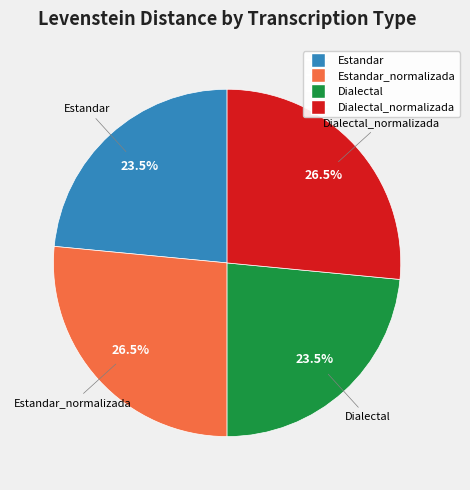

Combined, do Estandar_normalizada and Dialectal_normalizada account for over 50%?

Yes